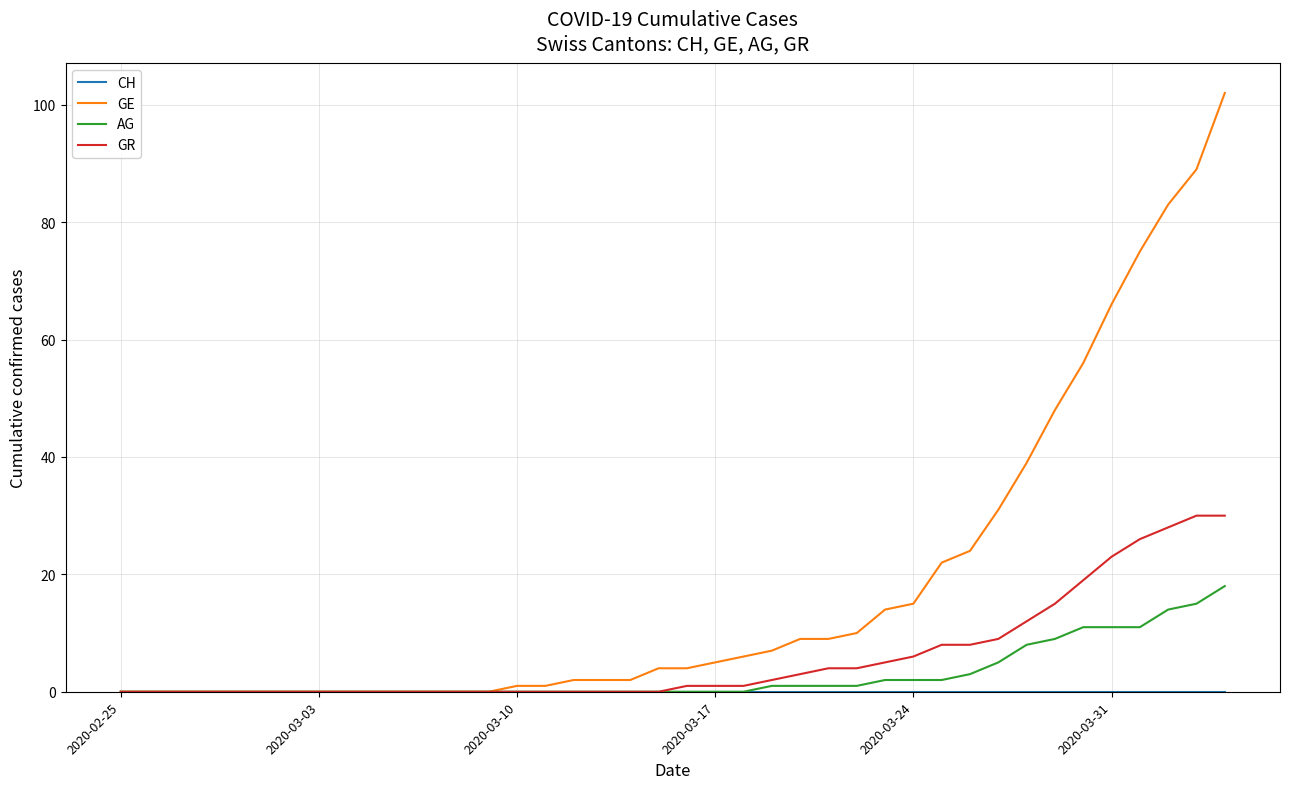

Which series has the largest total across all categories?

GE